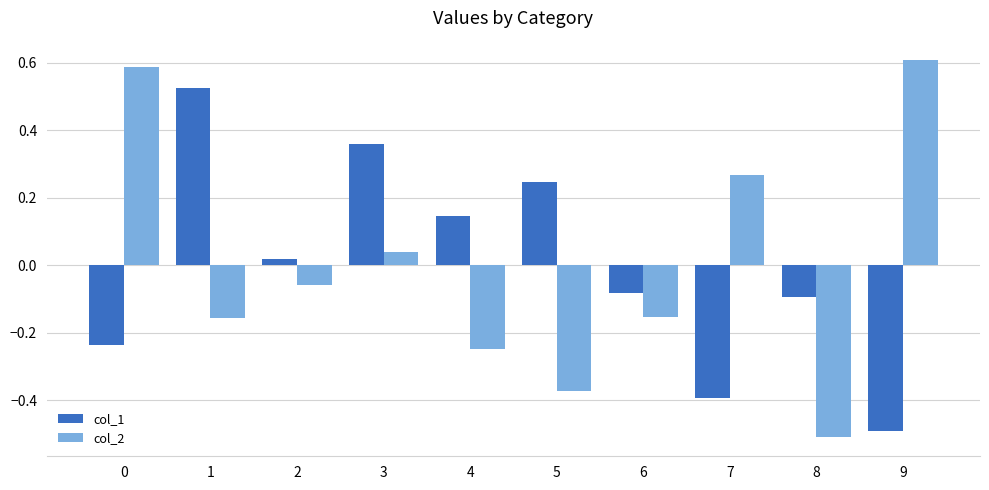

What is the lowest value of the col_2 series?

-0.5